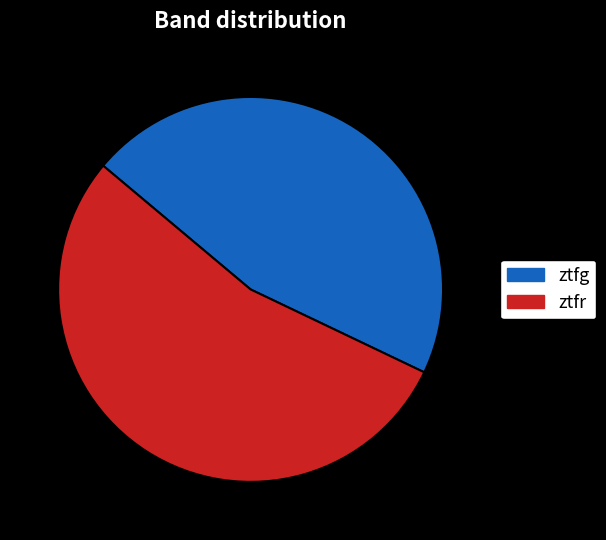

Is there a majority slice in this chart?

Yes